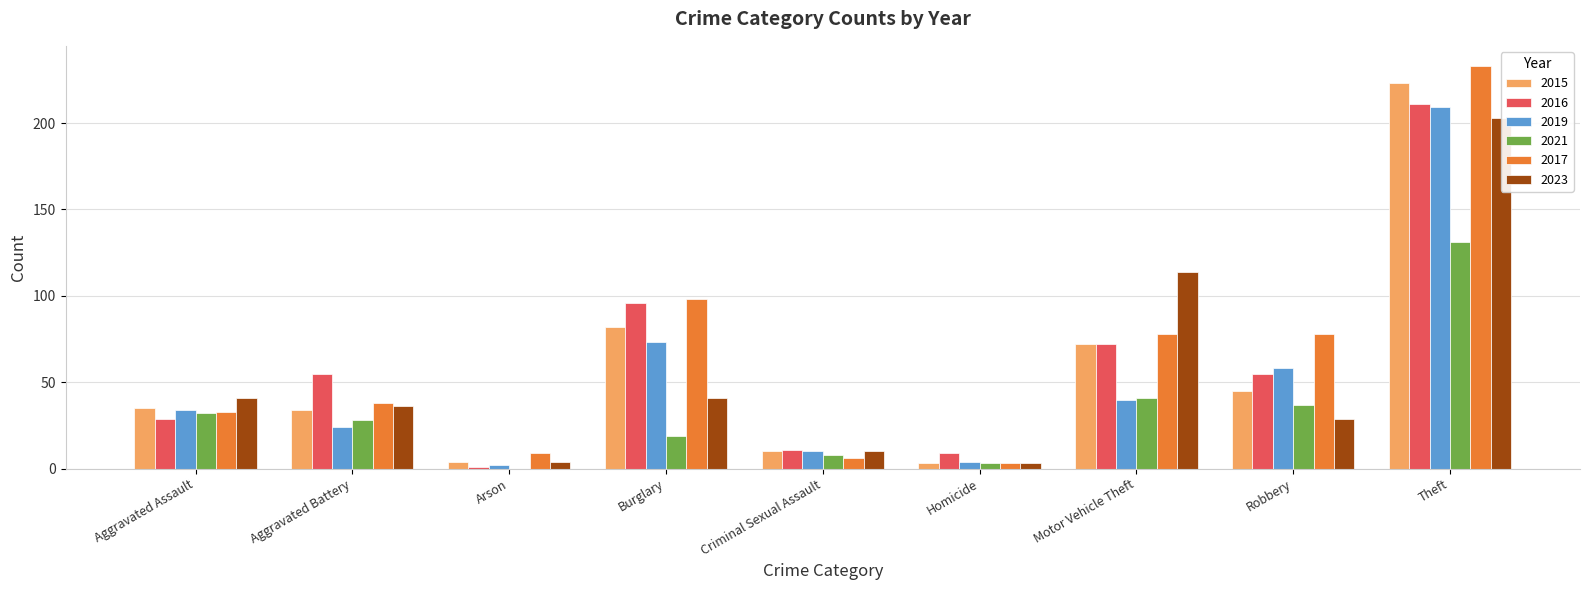

What is the difference between the maximum and second lowest values in the 2017 series?

227